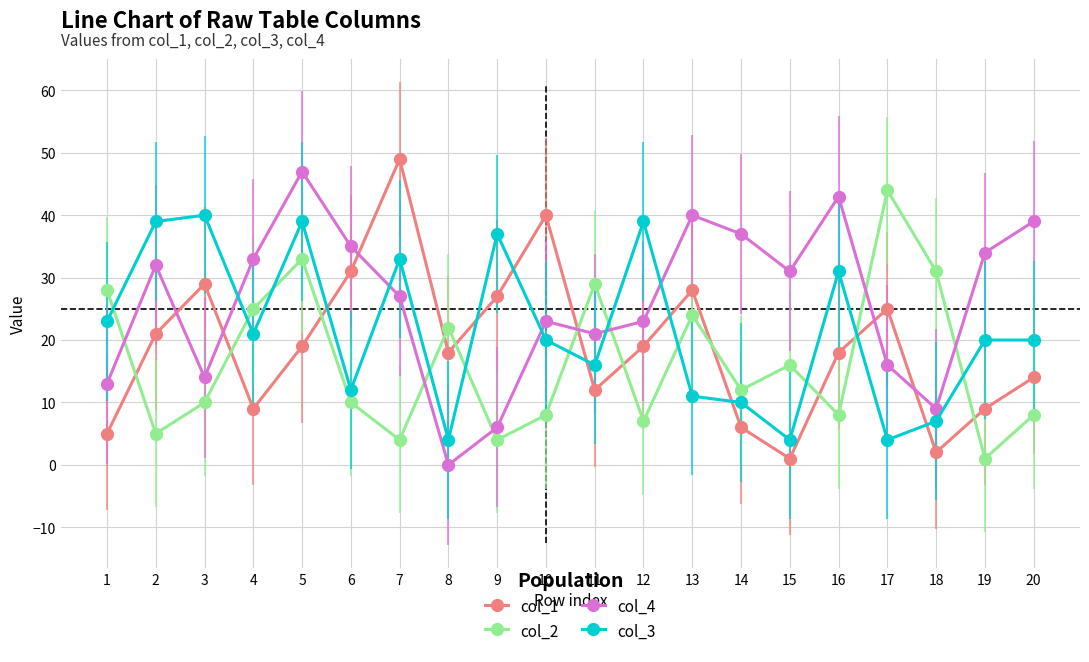

What is the average value of the col_3 series?

22